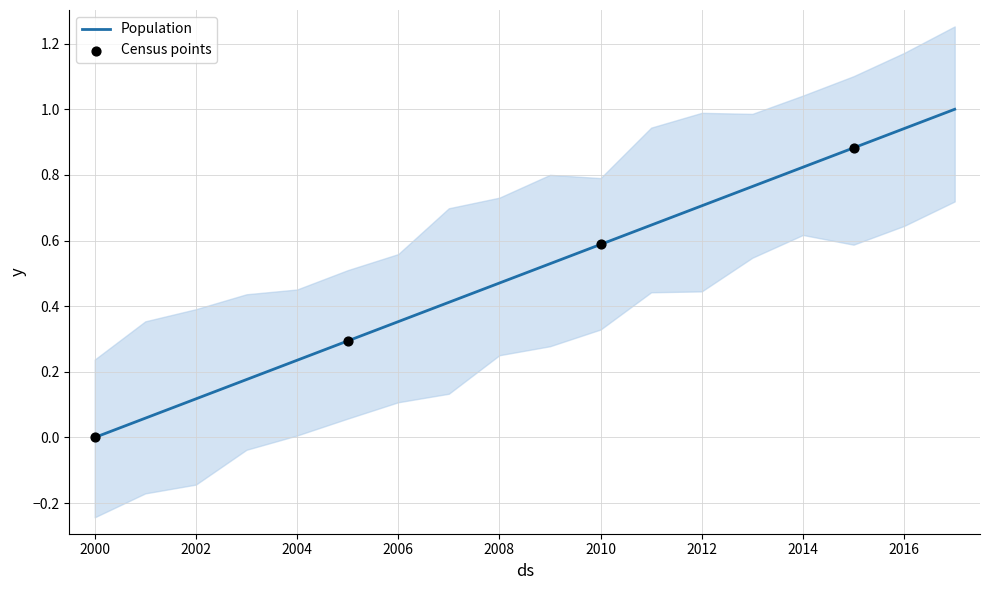

What is the change in value from 2011 to 2012?

+0.1